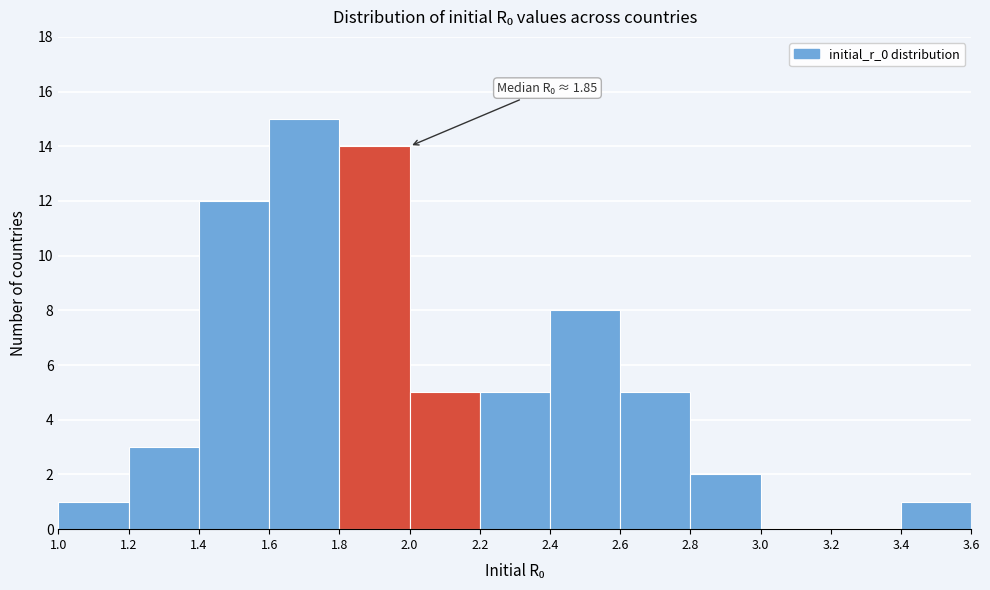

Which range on the x-axis has the tallest bar?

1.6 to 1.8